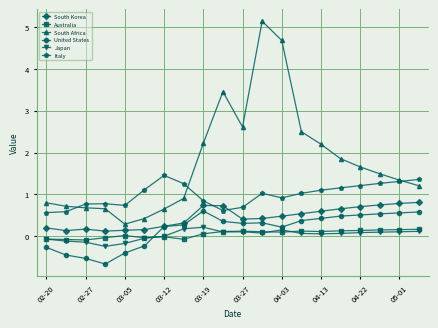

Which series has the largest total across all categories?

South Africa